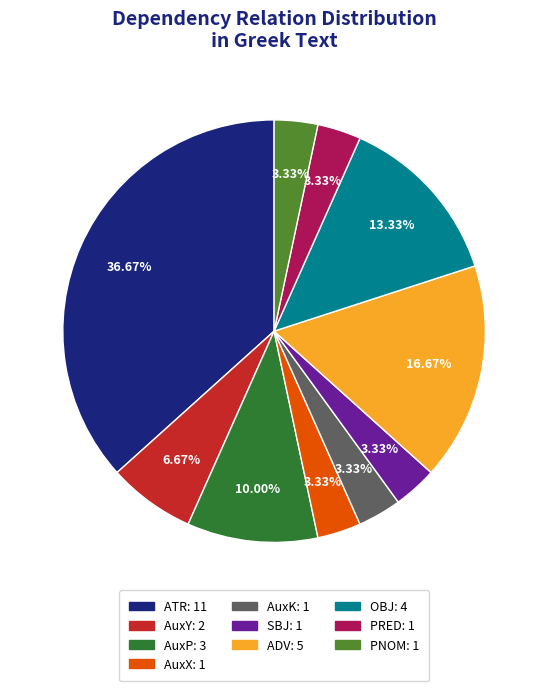

Count the number of slices in the pie.

10